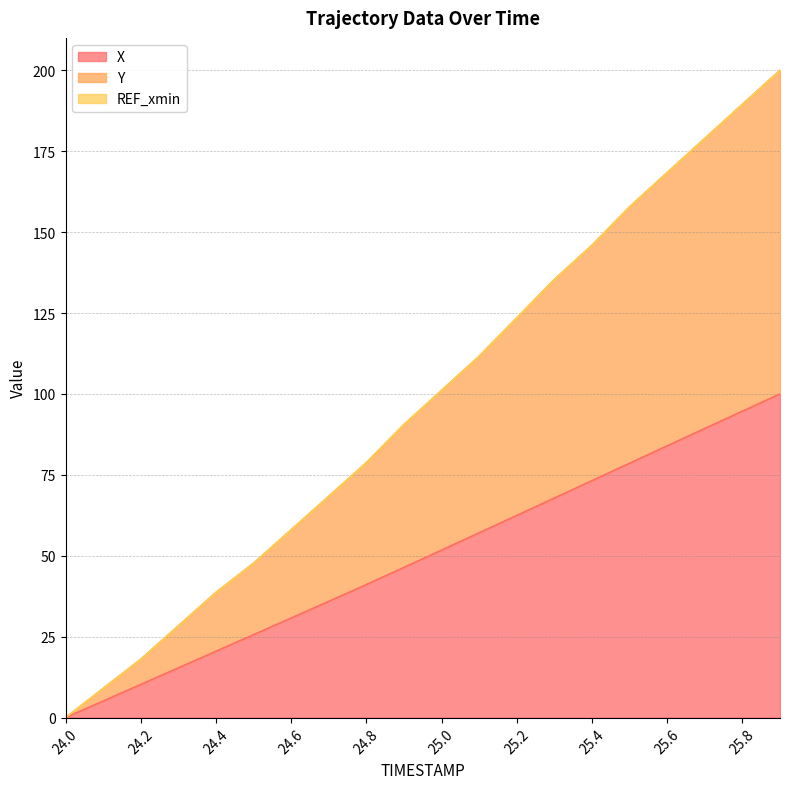

What is the value of the X point at the 5th from the left?

20.5